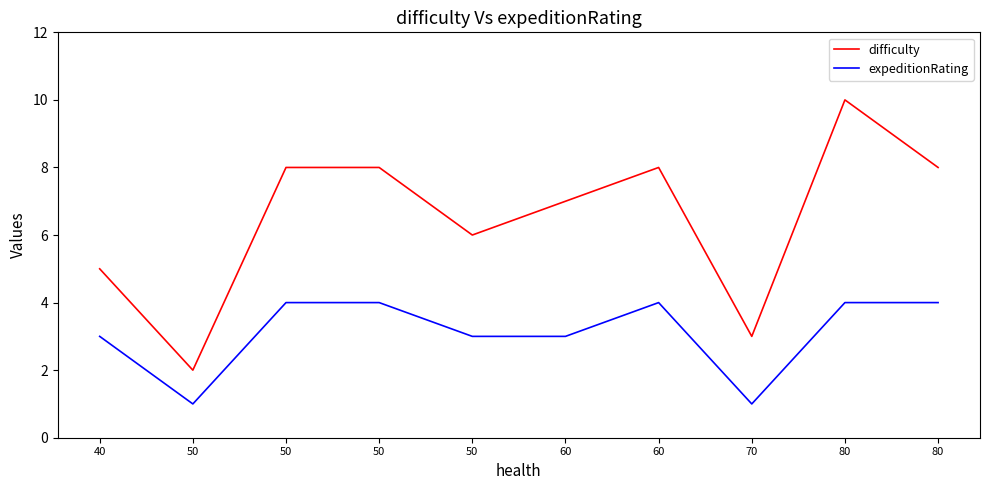

The difficulty series shows 5 at 70. True or false?

False